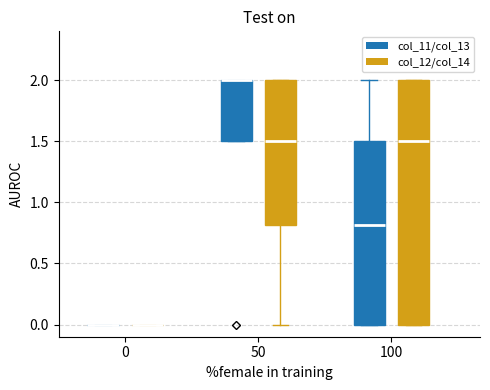

Reading left to right, transcribe this box plot: for each box, give where its median line is, the range the box spans, and where its two whiskers end, as read against the y-axis. The values are not printed on the chart, so give them approximately, as read against the axis.

0 (col_11/col_13): box collapsed to a line at 0.0, whiskers 0.0 to 0.0
0 (col_12/col_14): box collapsed to a line at 0.0, whiskers 0.0 to 0.0
50 (col_11/col_13): median 2.0 (drawn on the box's upper edge), box 1.5 to 2.0, whiskers 1.5 to 2.0
50 (col_12/col_14): median 1.5, box 0.8 to 2.0, whiskers 0.0 to 2.0
100 (col_11/col_13): median 0.8, box 0.0 to 1.5, whiskers 0.0 to 2.0
100 (col_12/col_14): median 1.5, box 0.0 to 2.0, whiskers 0.0 to 2.0